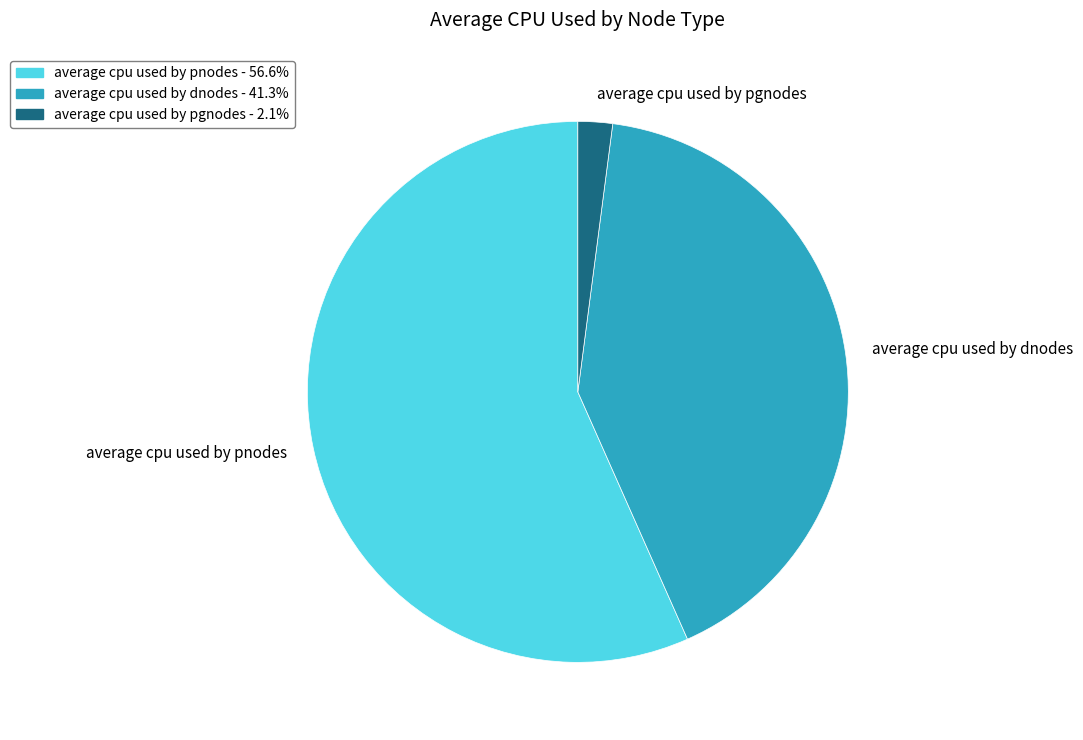

Which category has the biggest portion of the pie?

average cpu used by pnodes